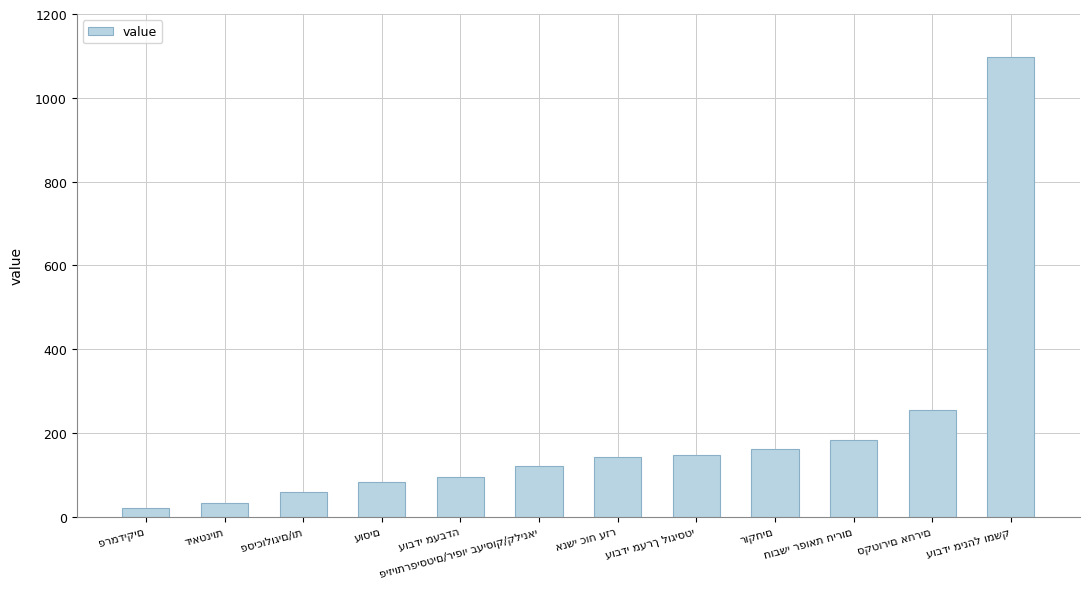

How many data points are less than 144?

6